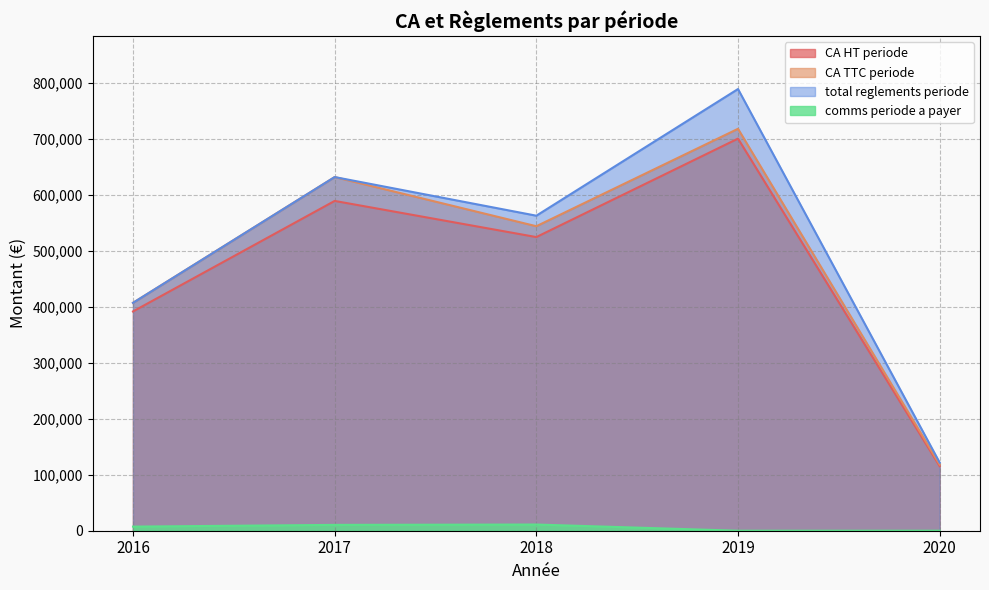

List the labels in order of total reglements periode value, smallest first.

2020, 2016, 2018, 2017, 2019